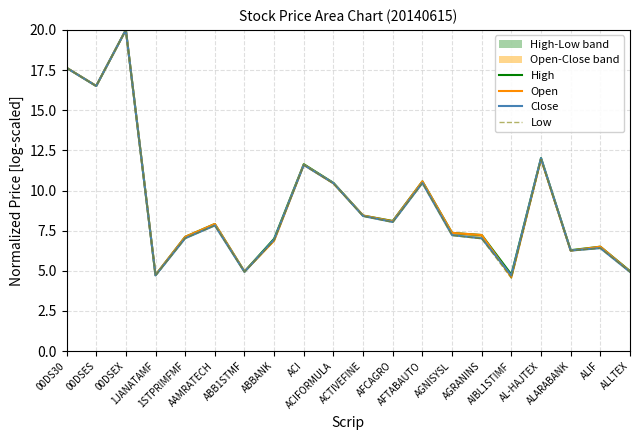

True or false: High has more than 1 interior local peaks.

True